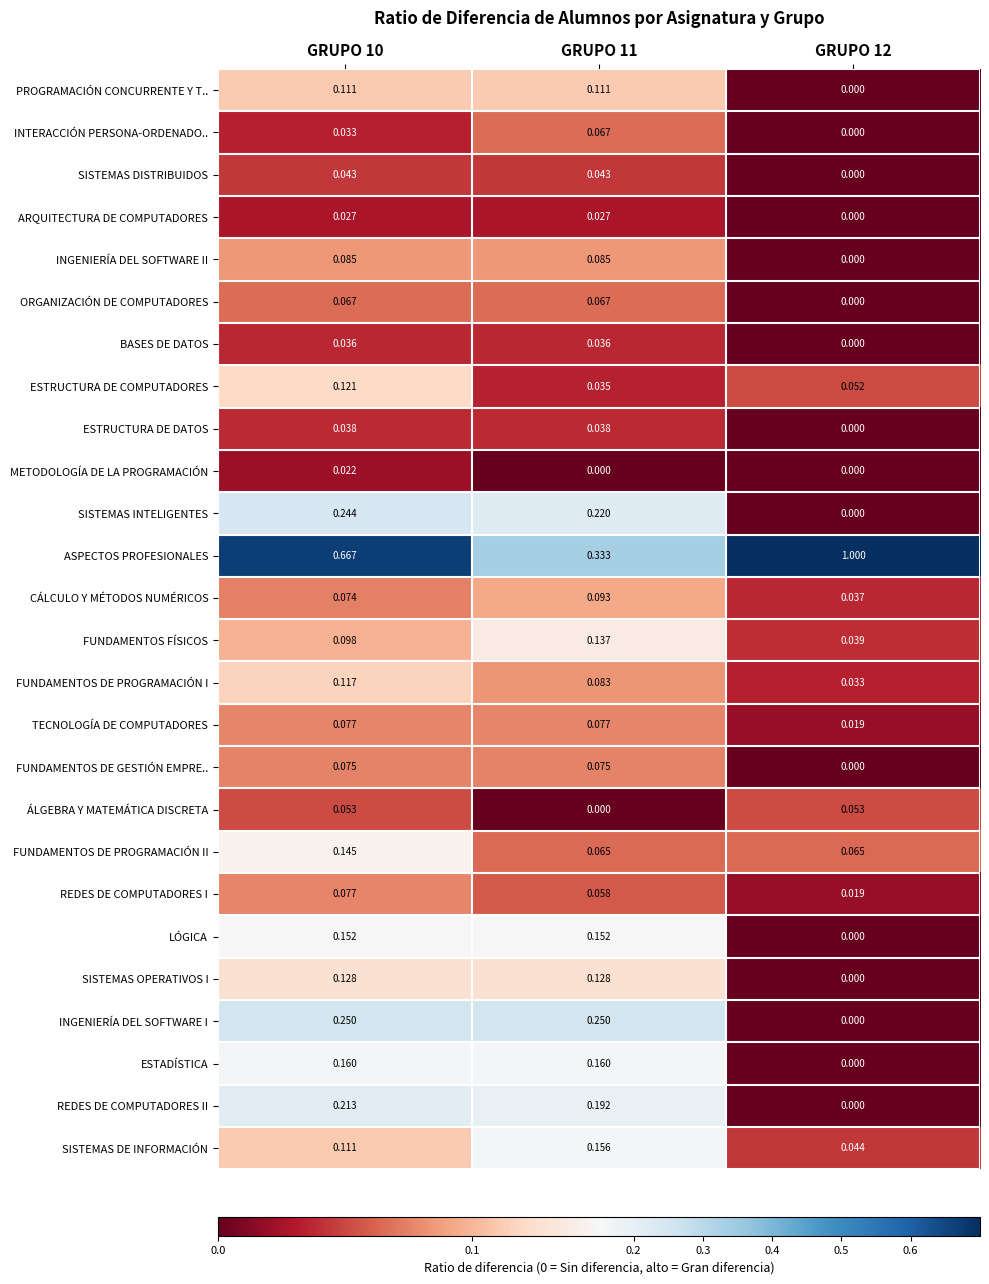

What is the greatest value displayed?

1.0